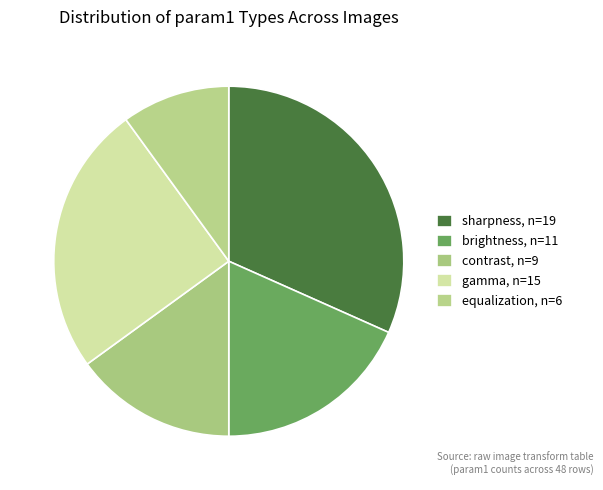

To the nearest percent, what portion does brightness represent?

18%